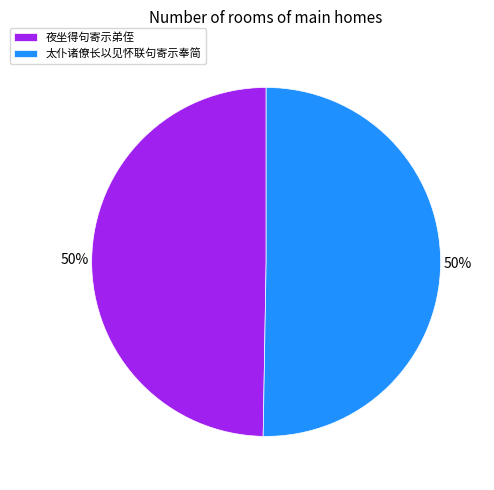

Approximately how many times larger is the value at 夜坐得句寄示弟侄 compared to 太仆诸僚长以见怀联句寄示奉简?

1.0